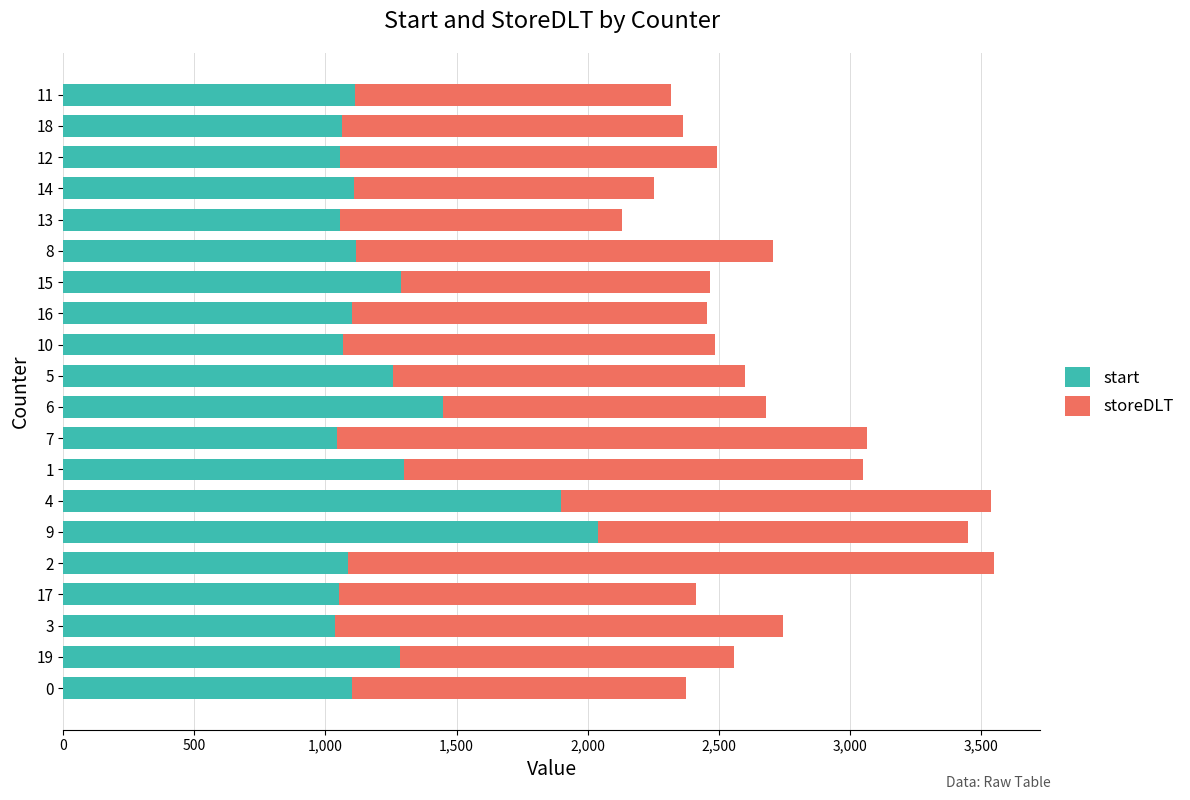

What is the total value across all series at 17?

2412